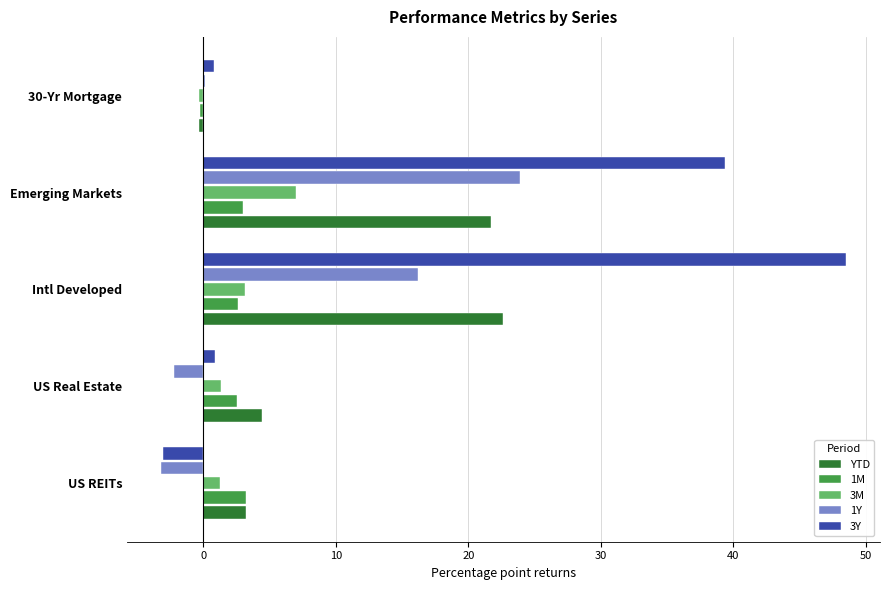

The 1Y series shows 23.9 at Emerging Markets. True or false?

True